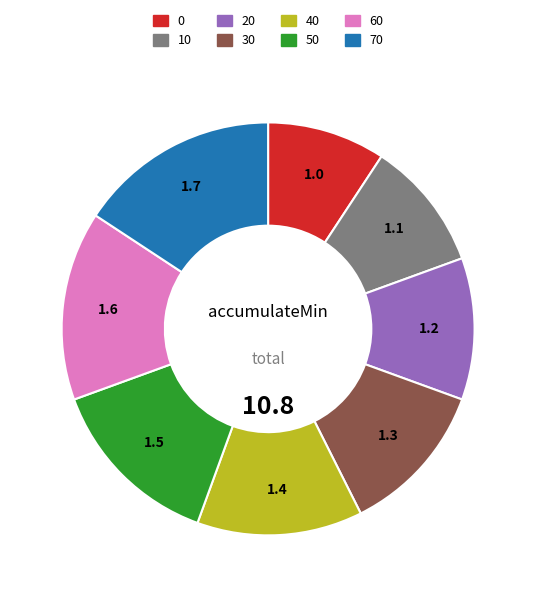

Which has a higher value, 30 or 40?

40